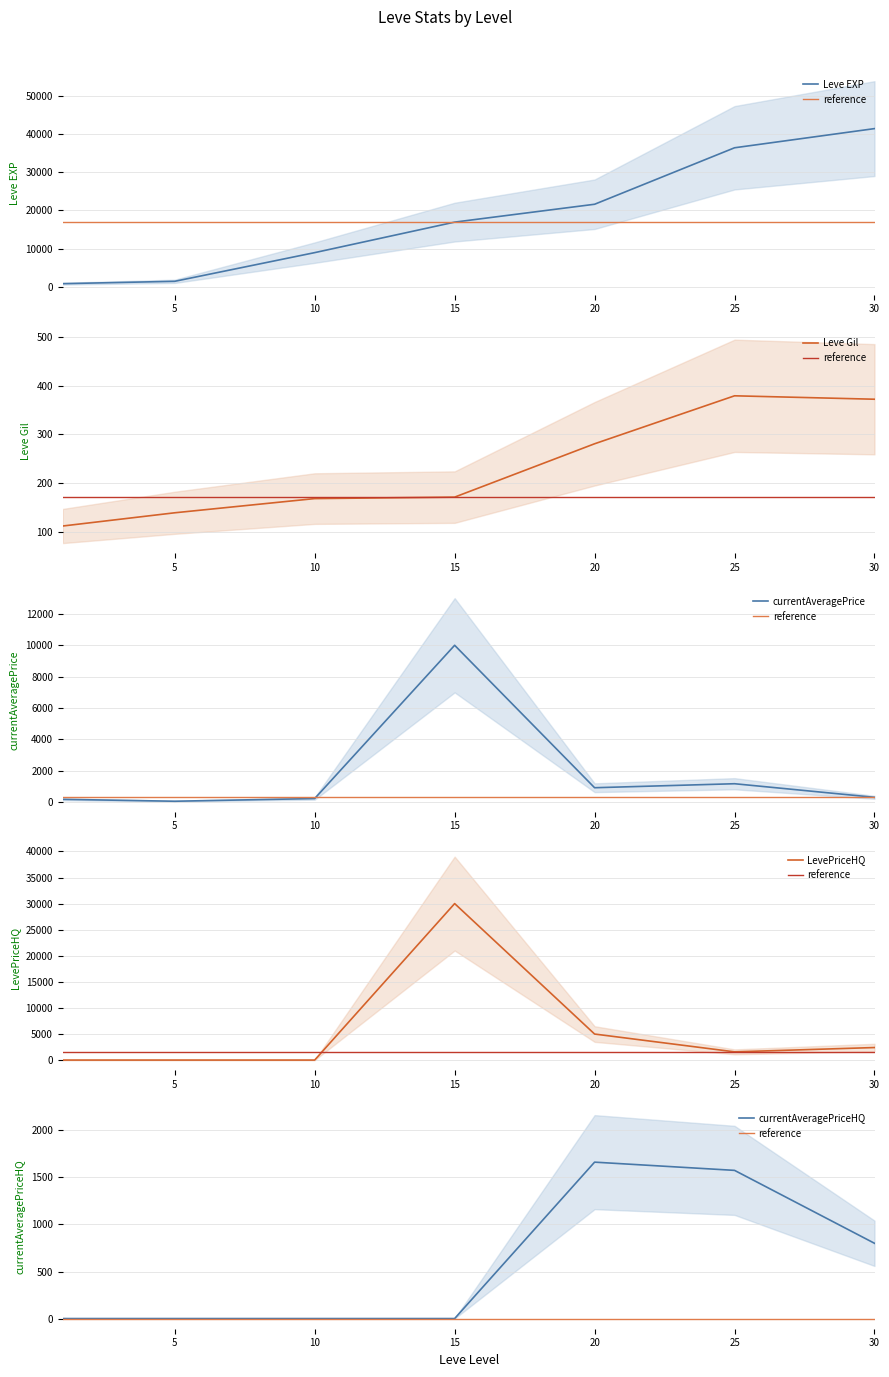

After their last crossing, which series has the higher values: LevePriceHQ or Leve Gil?

LevePriceHQ